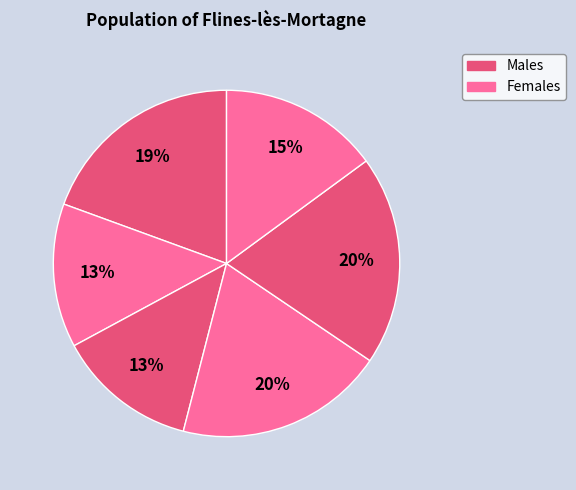

Count the number of slices in the pie.

6